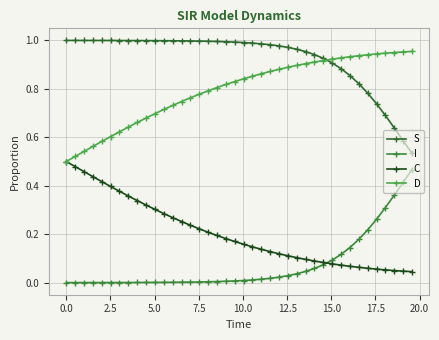

Rank the series by their average value, from lowest to highest.

I, C, D, S